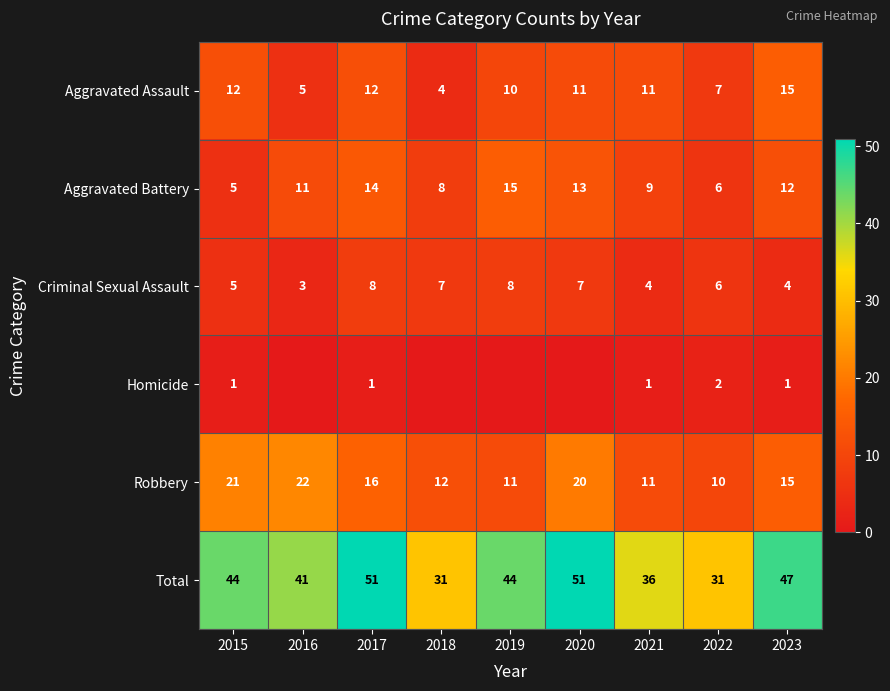

How many Total values are between 36 and 47?

5